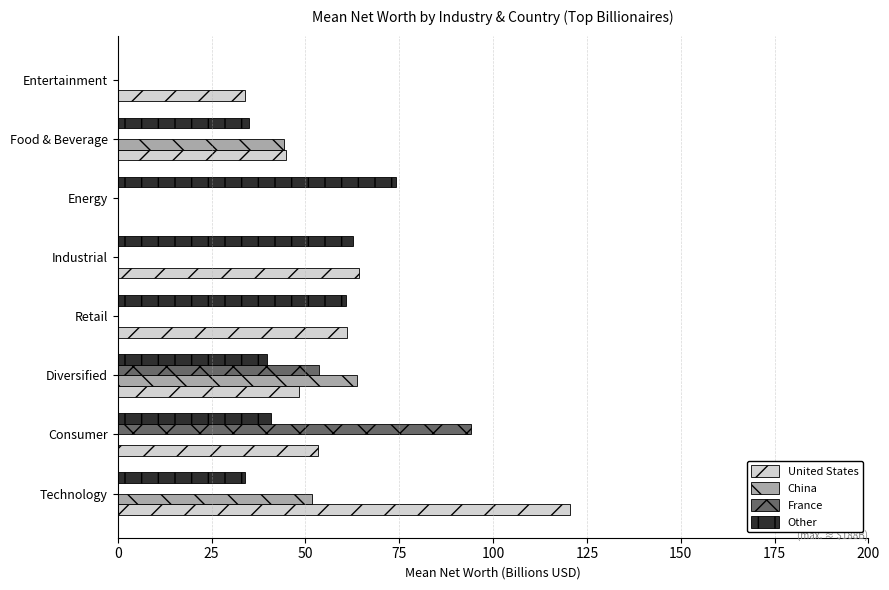

At which label is China closest to 31?

Food & Beverage